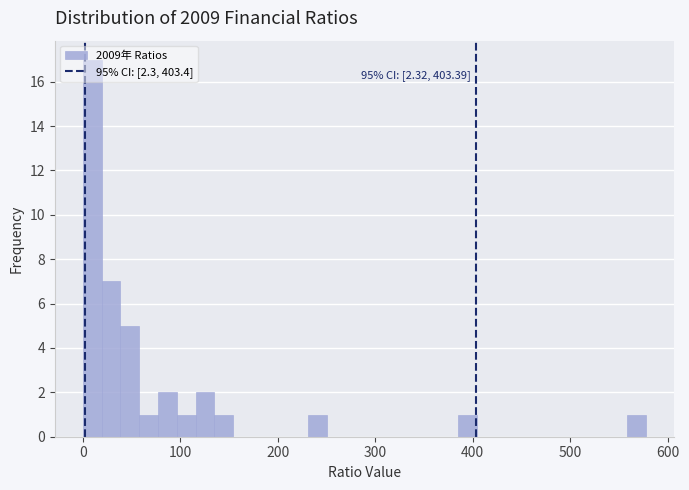

Read against the x-axis, roughly where is the centre of the tallest bar?

10